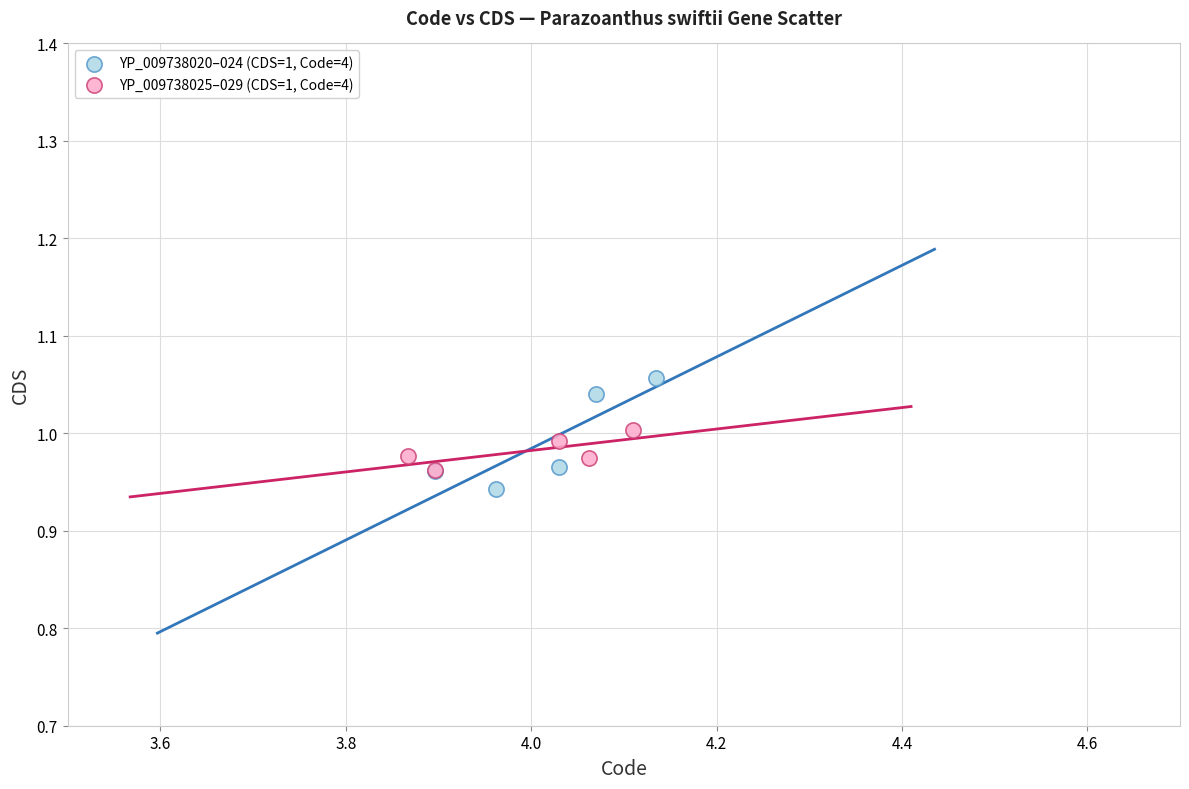

Which series has the widest spread of Y values?

YP_009738020–024 (CDS=1, Code=4)